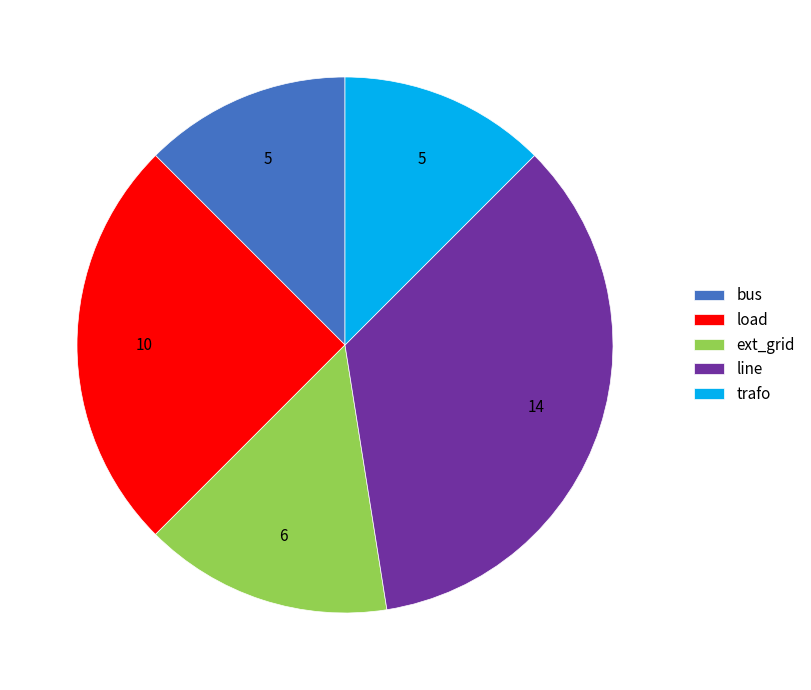

Is it true that trafo is 7% of the pie?

False